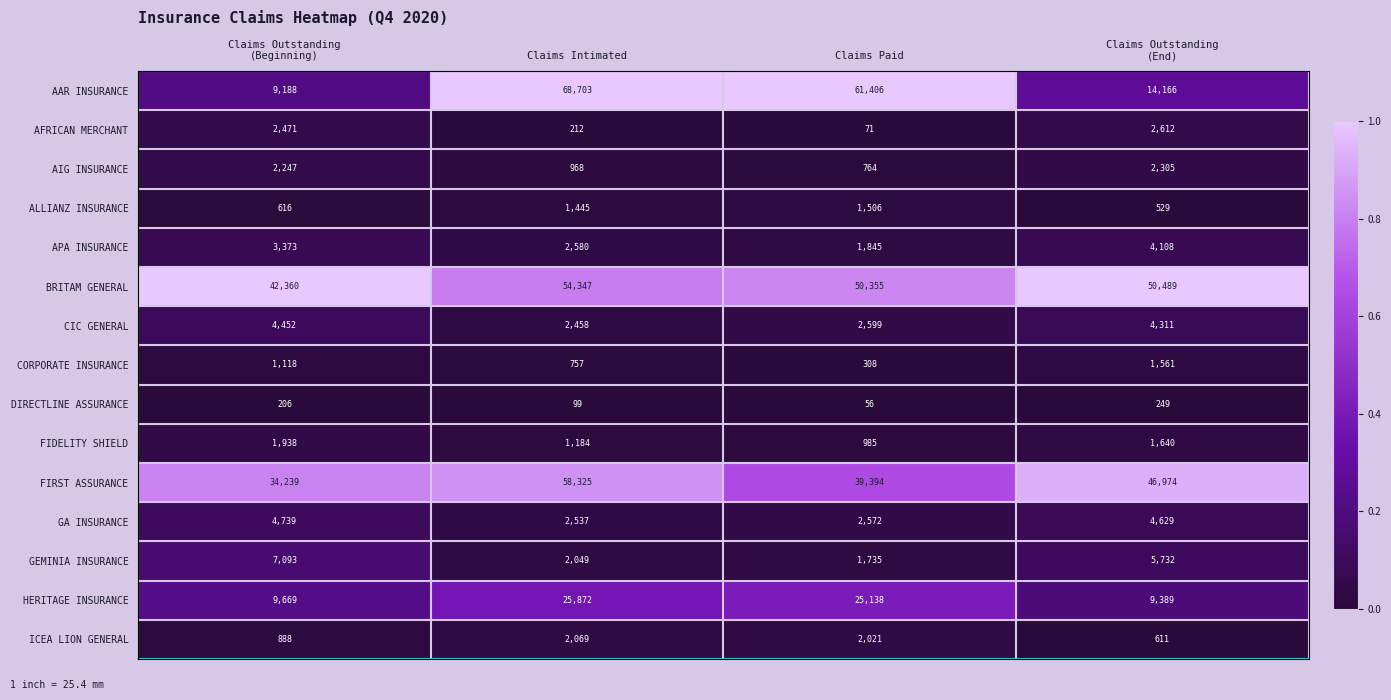

At which category does the chart reach its minimum across all series?

Claims Paid